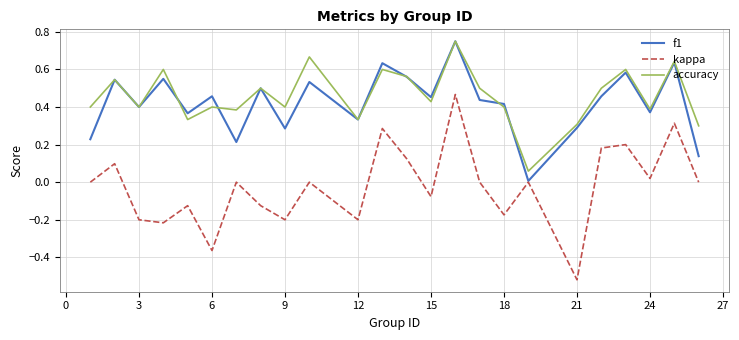

True or false: accuracy and kappa intersect in this chart.

False